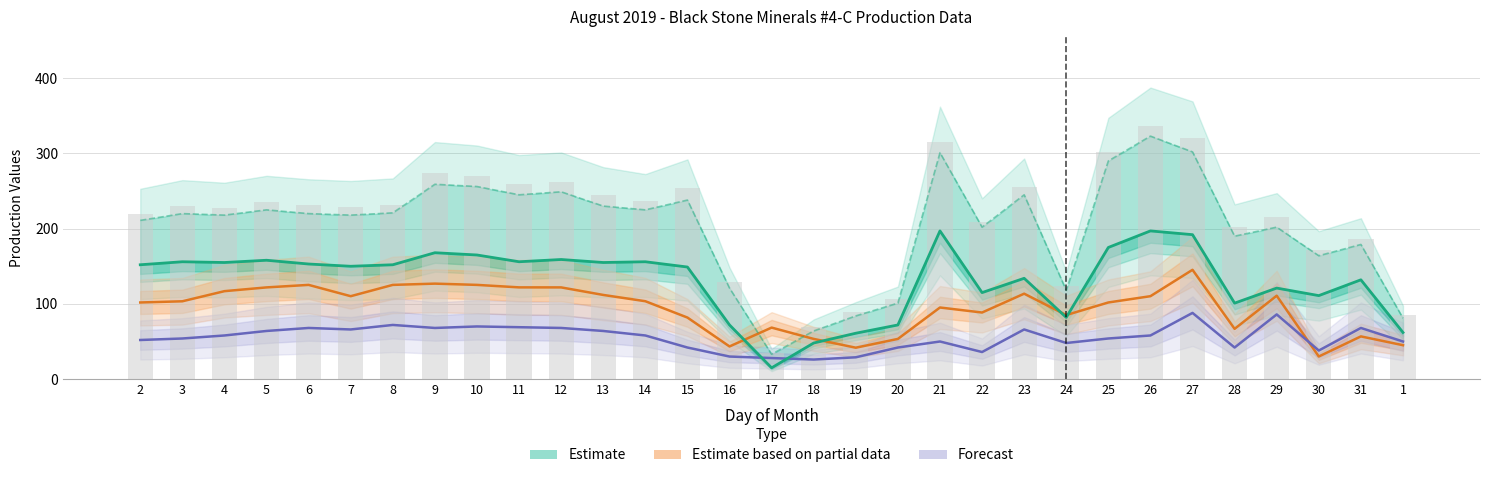

At which category is the sum across all series the highest?

27